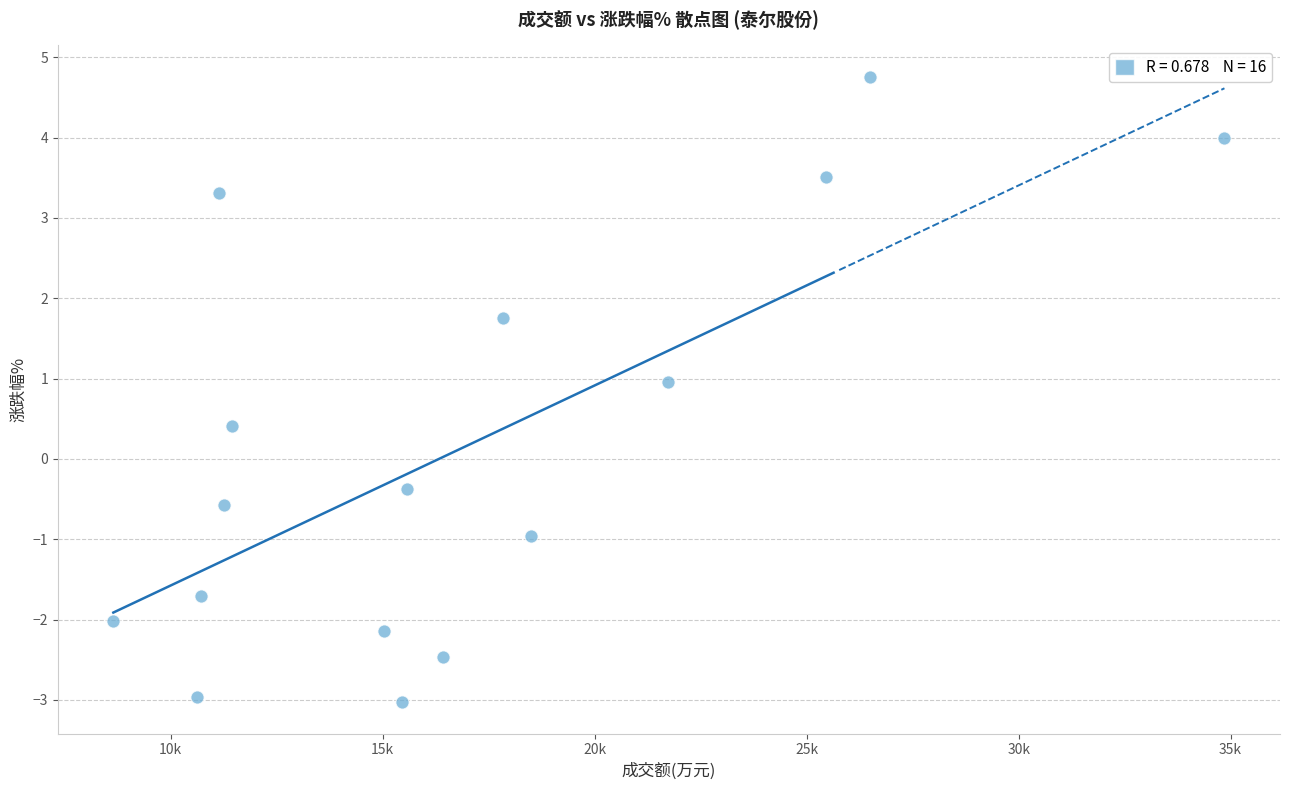

What is the range of X values (max minus min)?

26210.0